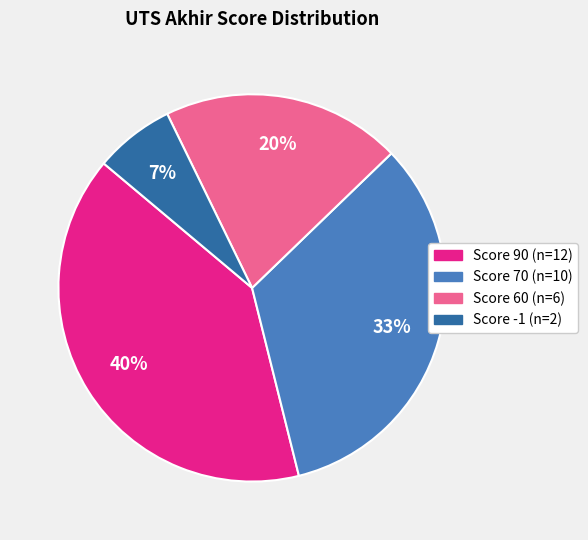

Does any single category account for the majority?

No